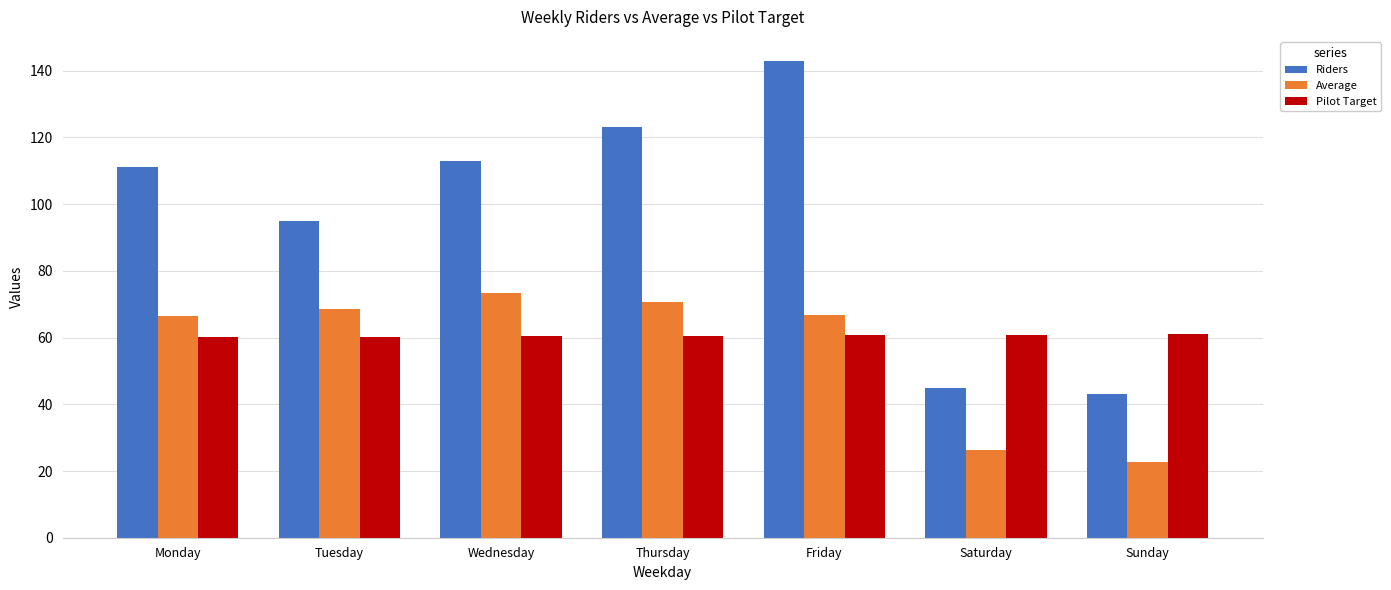

What is the value of the Pilot Target bar at the 3rd from the left?

60.4